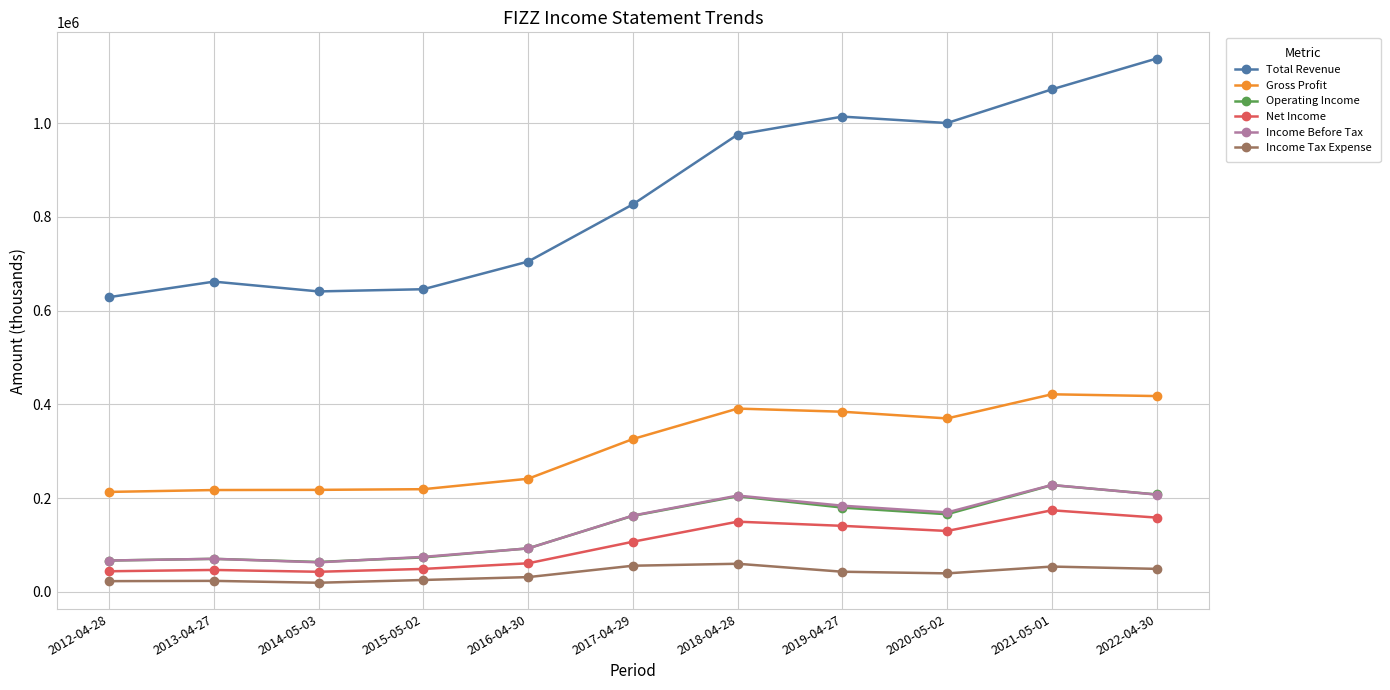

What is the sum of the Income Before Tax values at 2022-04-30 and 2014-05-03?

270700